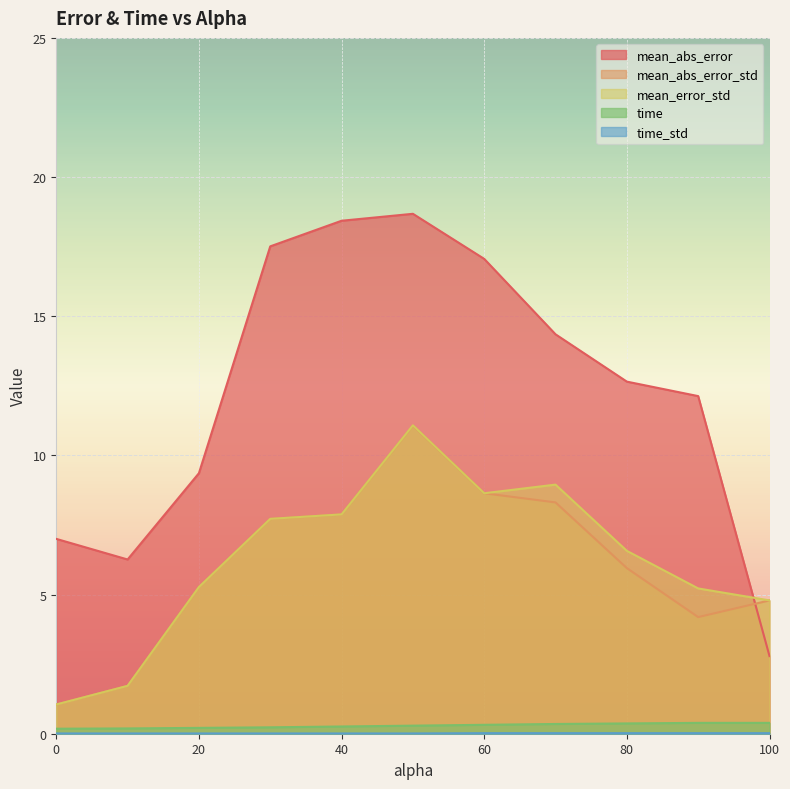

What is the maximum value shown in the chart?

18.7